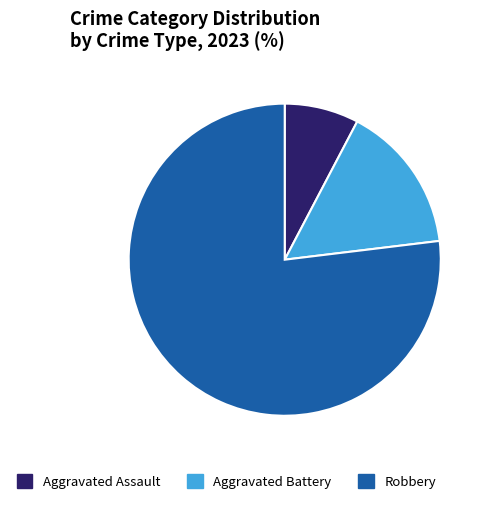

Which category has the smallest portion of the pie?

Aggravated Assault